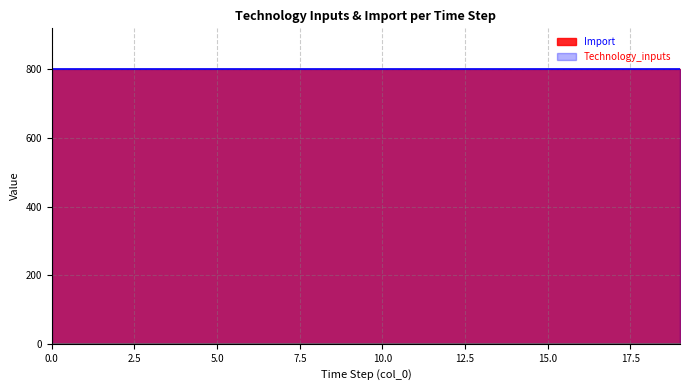

Between 1 and 16, which series saw the biggest shift?

Technology_inputs